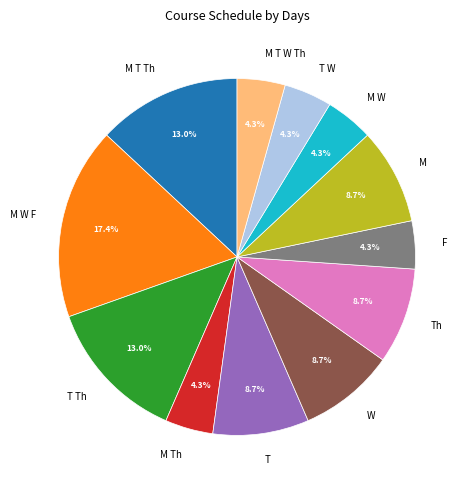

The M W F slice represents 17% of the pie. True or false?

True